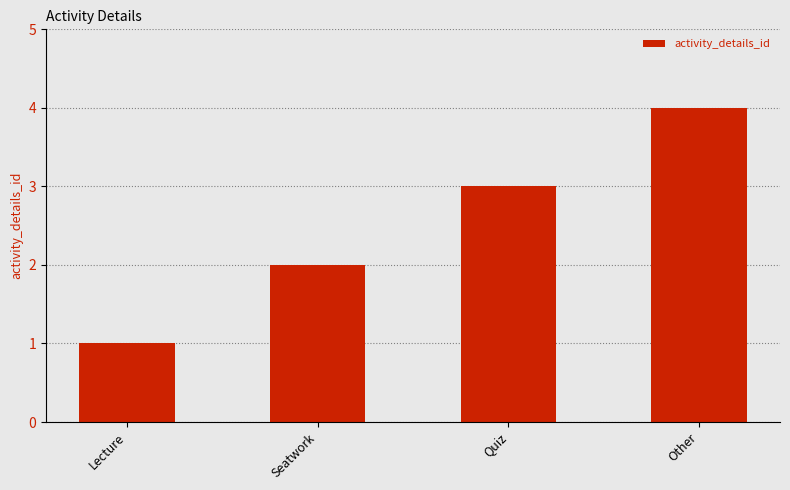

Between Seatwork and Lecture, which is larger?

Seatwork